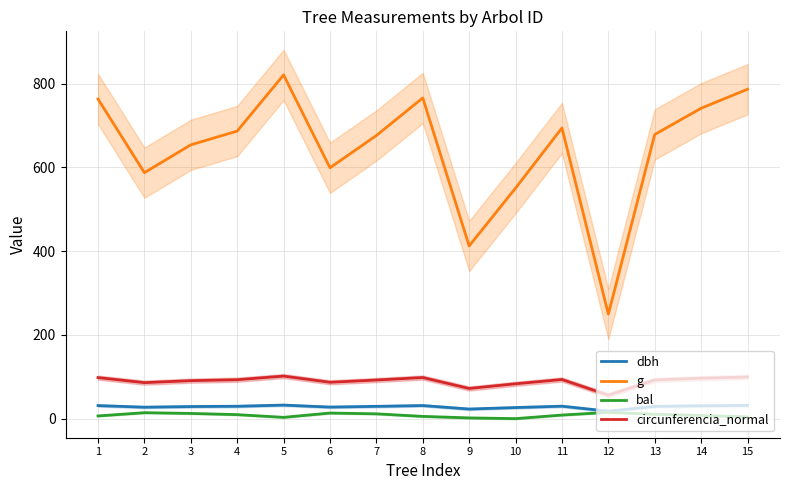

Count the number of categories in the chart.

15